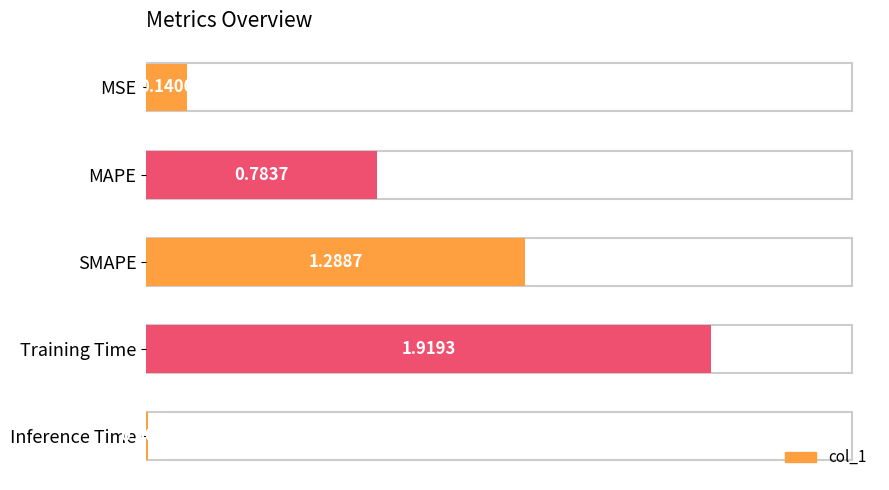

What is the sum of all values?

4.1